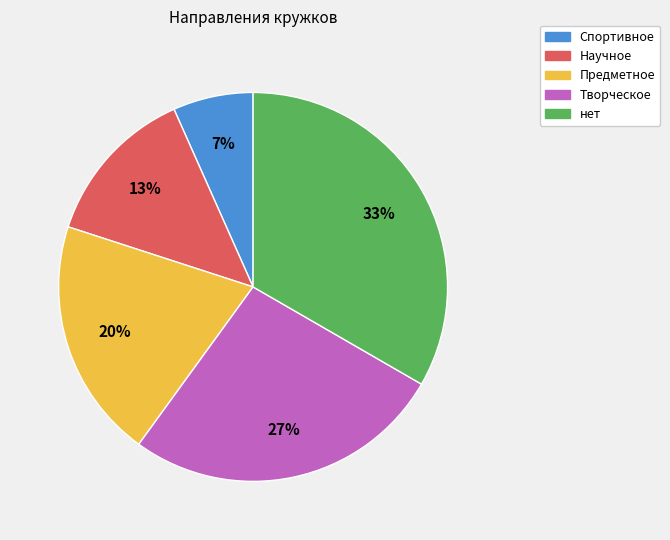

Which has a higher value, Творческое or Научное?

Творческое